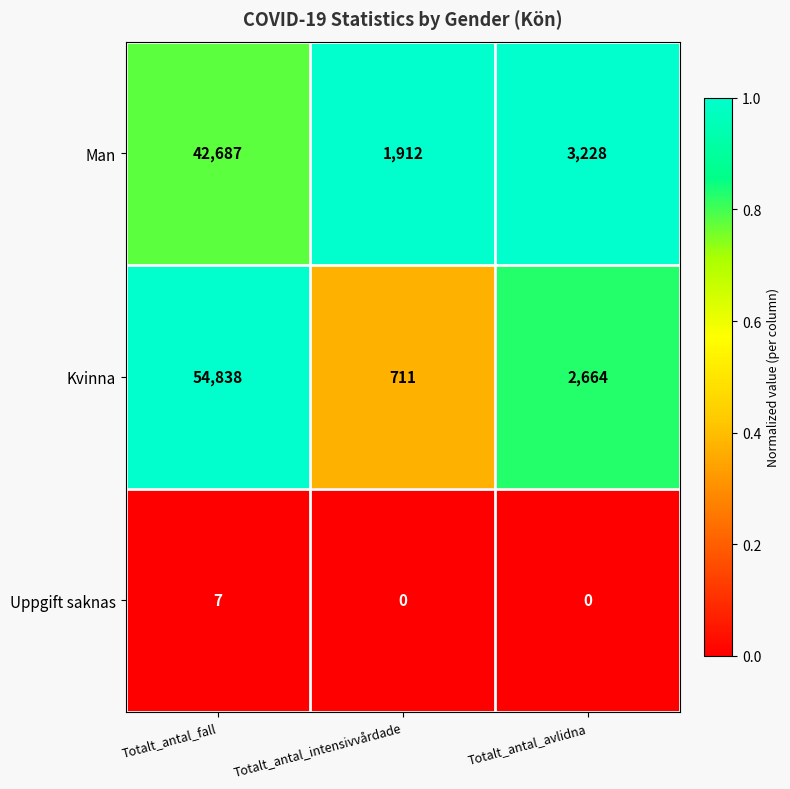

What is the spread (max minus min) of values at Totalt_antal_avlidna?

3228